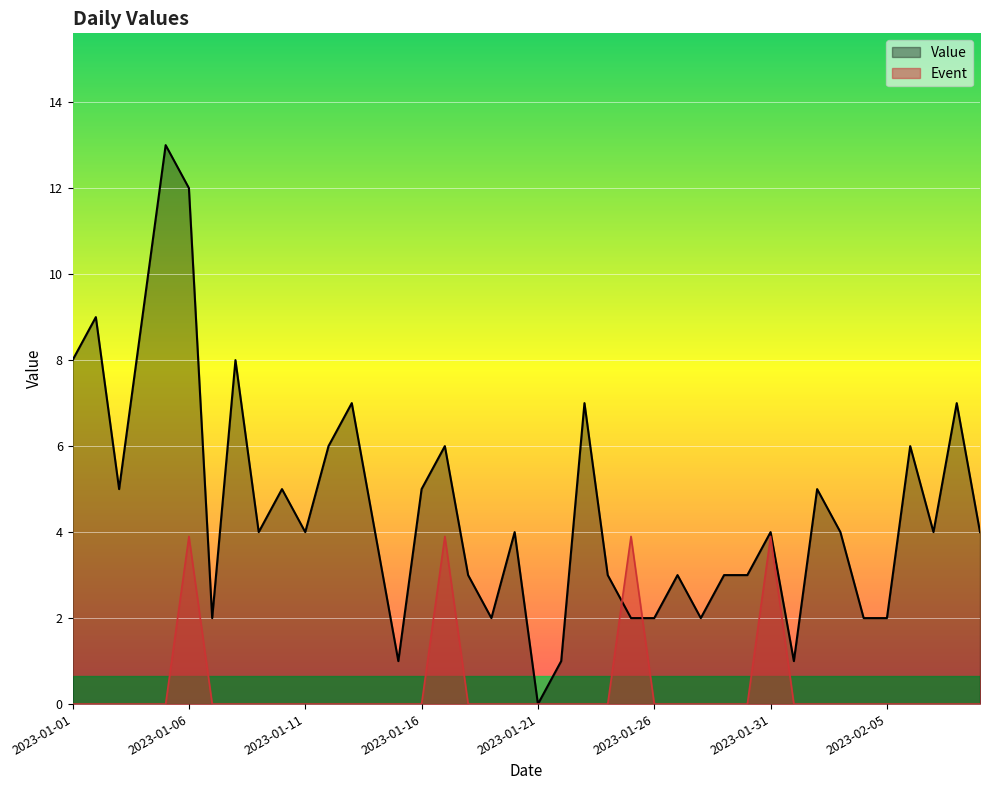

How many Event values are between 0 and 1?

36